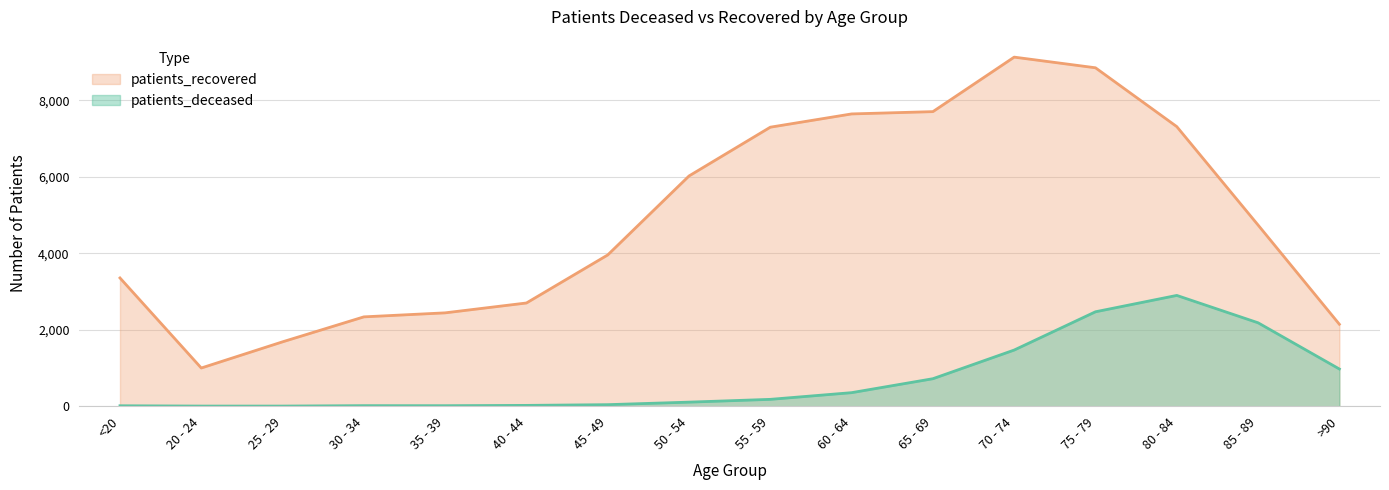

What is the spread (max minus min) of values at 50 - 54?

5917